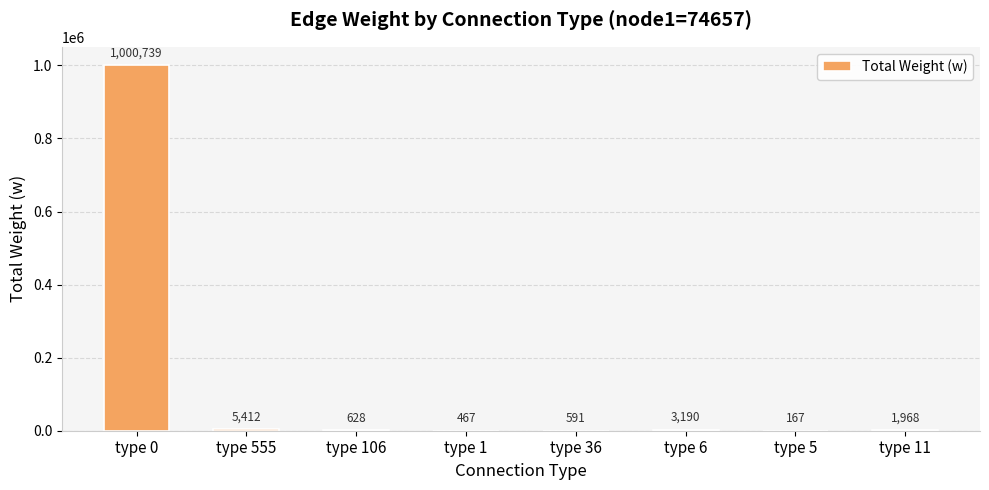

Which category has the highest value across all series?

type 0